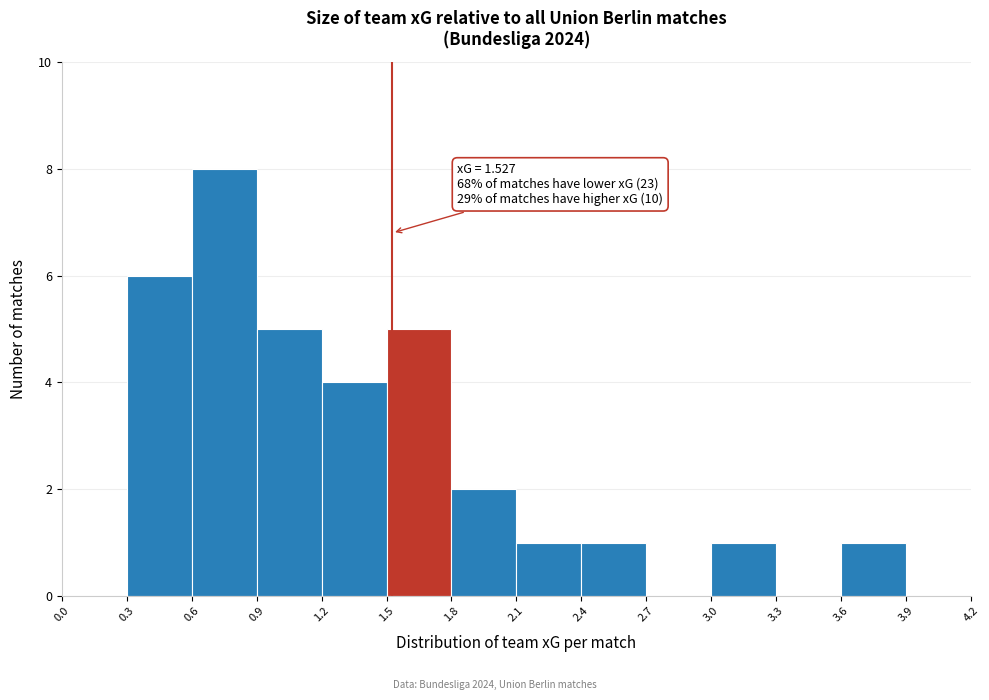

Over which range of the x-axis is the bar tallest?

0.6 to 0.9